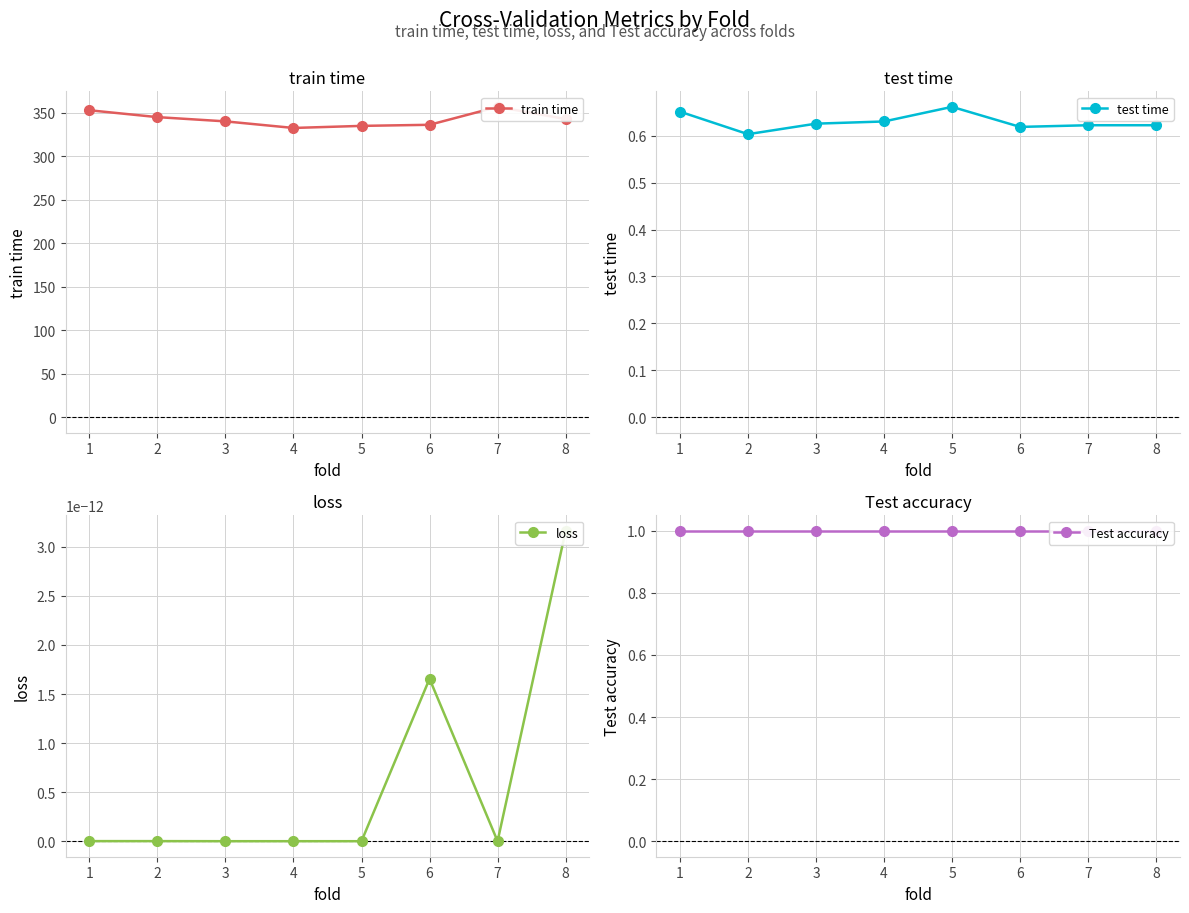

True or false: loss and train time cross at least once.

False